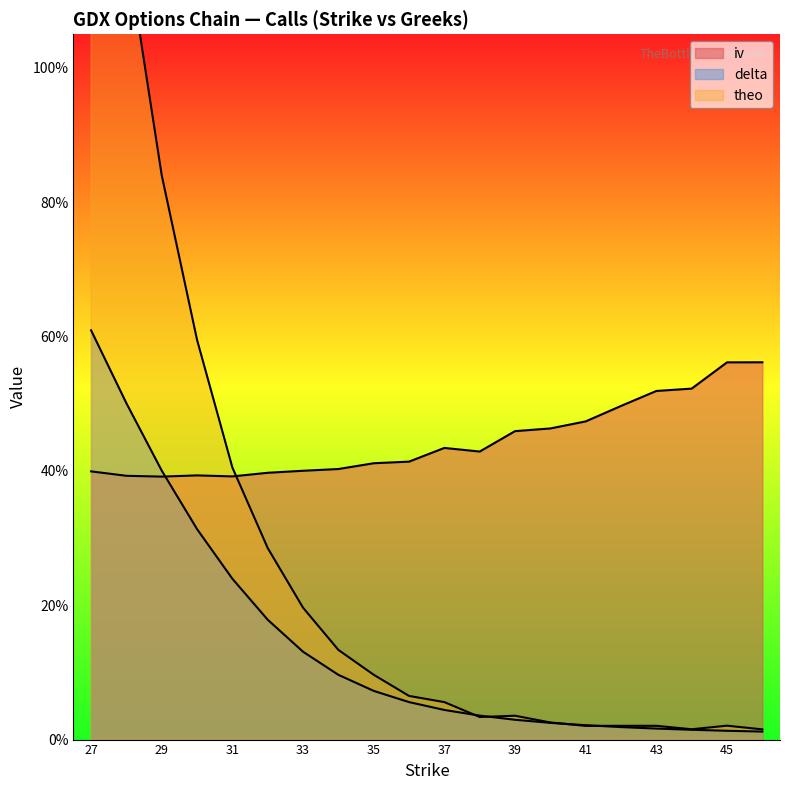

Count the number of categories in the chart.

20